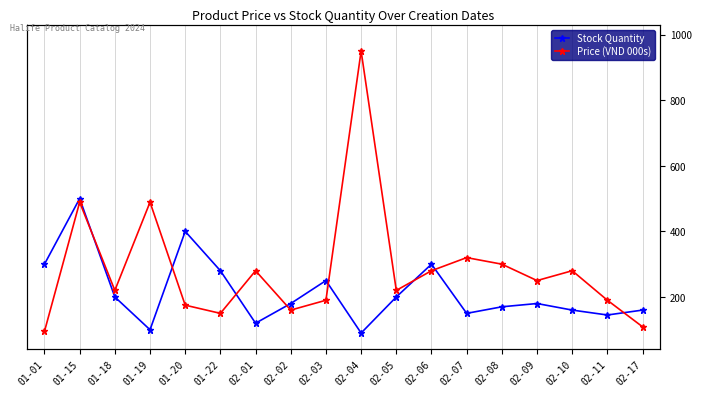

Reading right to left, list all the values displayed in this chart.

Stock Quantity: 02-17=160	02-11=145	02-10=160	02-09=180	02-08=170	02-07=150	02-06=300	02-05=200	02-04=90	02-03=250	02-02=180	02-01=120	01-22=280	01-20=400	01-19=100	01-18=200	01-15=500	01-01=300
Price (VND 000s): 02-17=109	02-11=190	02-10=280	02-09=250	02-08=300	02-07=320	02-06=280	02-05=220	02-04=950	02-03=190	02-02=160	02-01=280	01-22=150	01-20=175	01-19=489	01-18=220	01-15=489	01-01=95